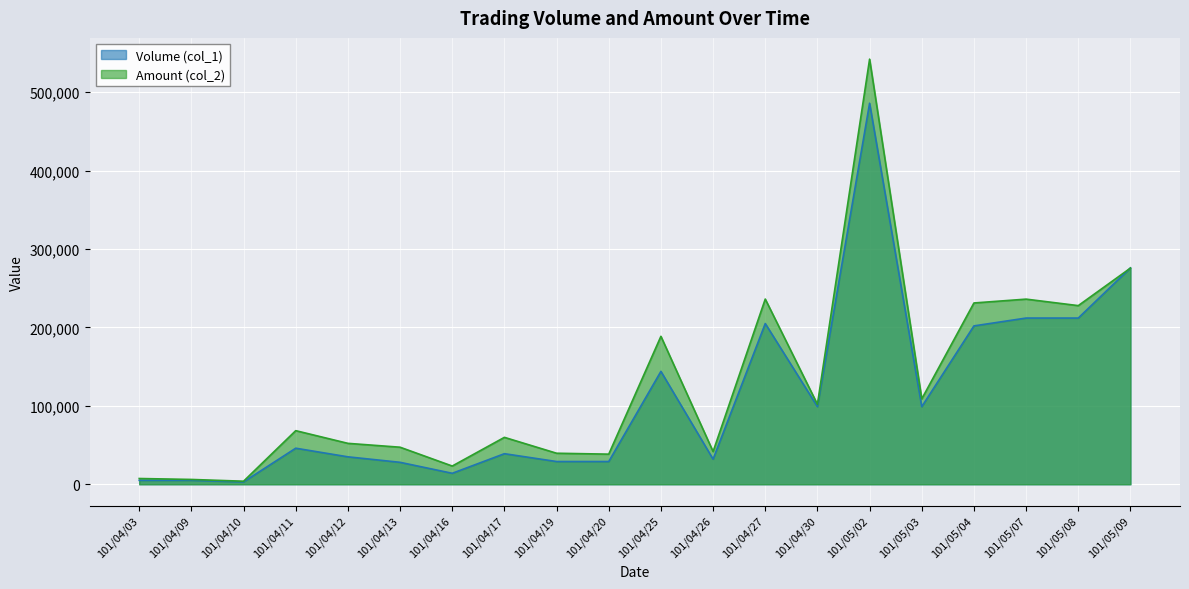

Rank the series at 101/04/17 from lowest to highest value.

Volume (col_1), Amount (col_2)